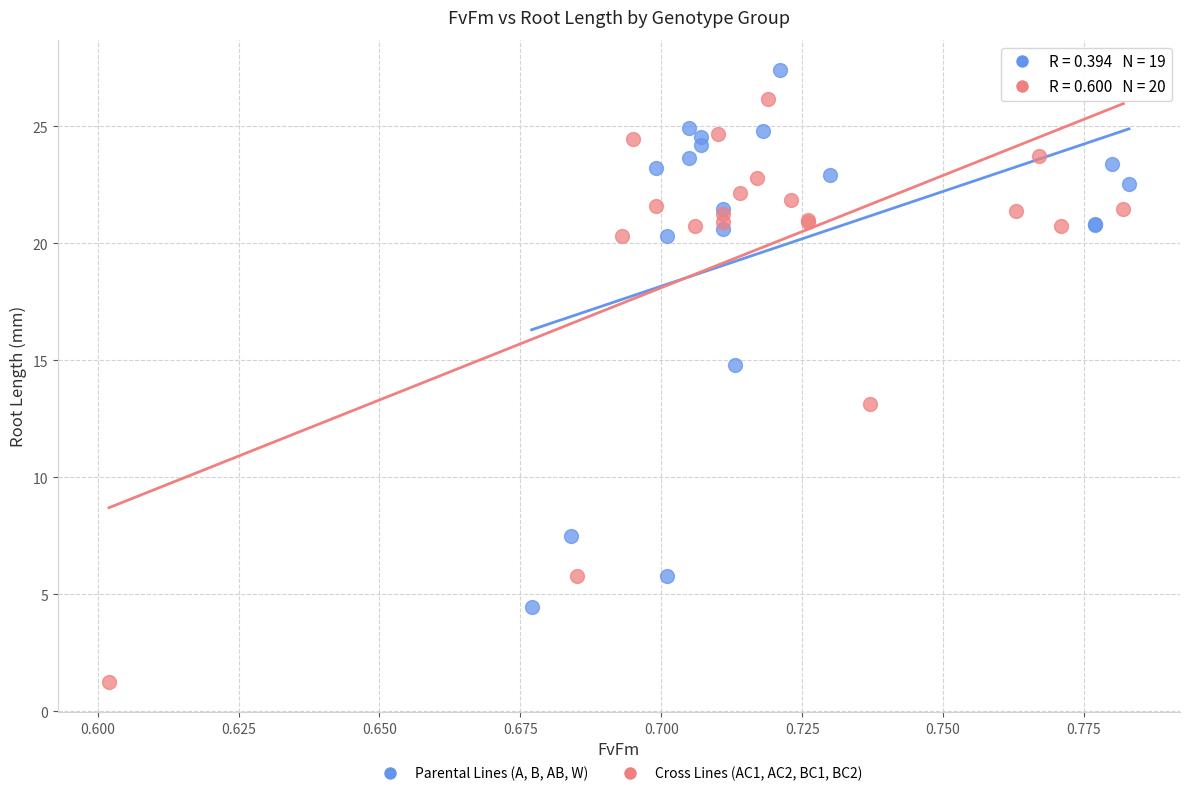

Which series reaches the maximum Y coordinate?

Parental Lines (A, B, AB, W)